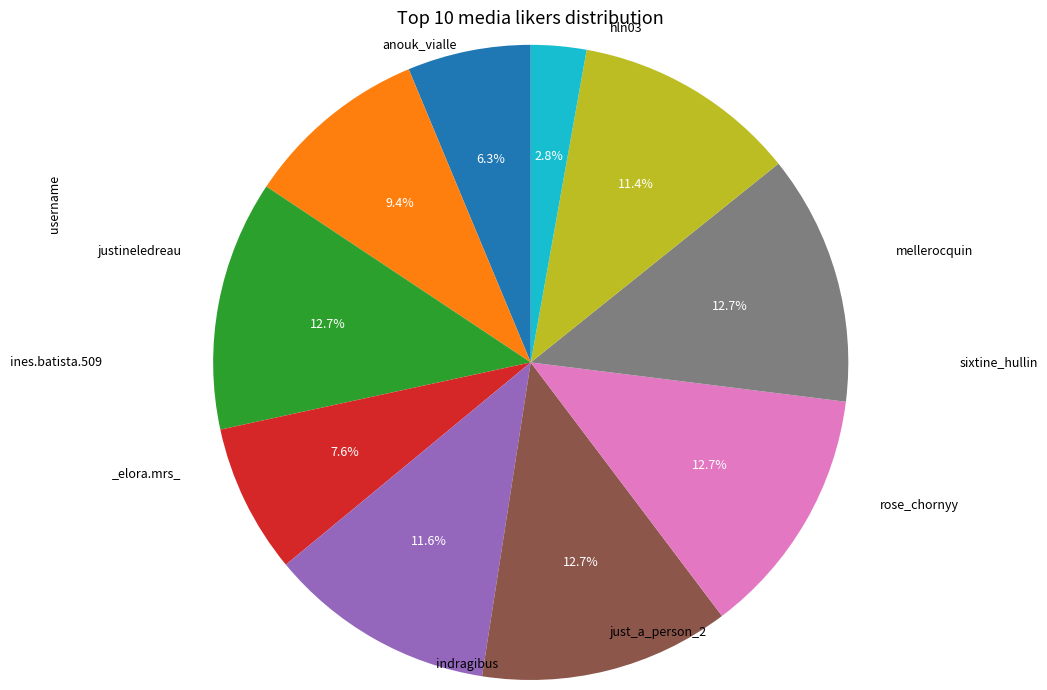

Is there a majority slice in this chart?

No